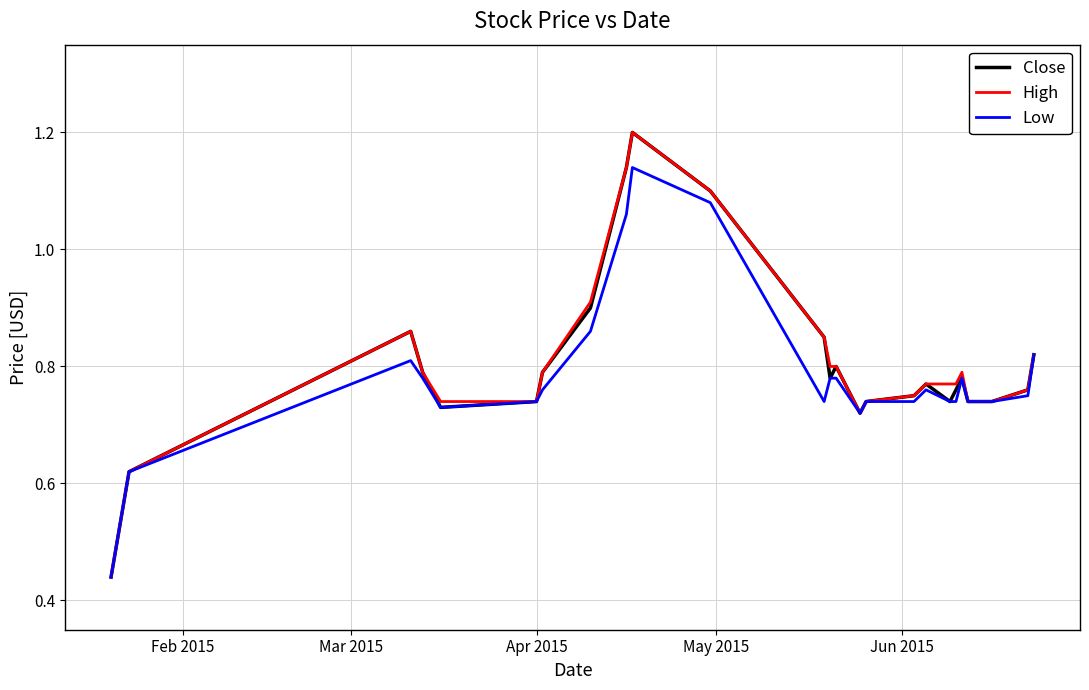

What is the maximum value shown in the chart?

1.2